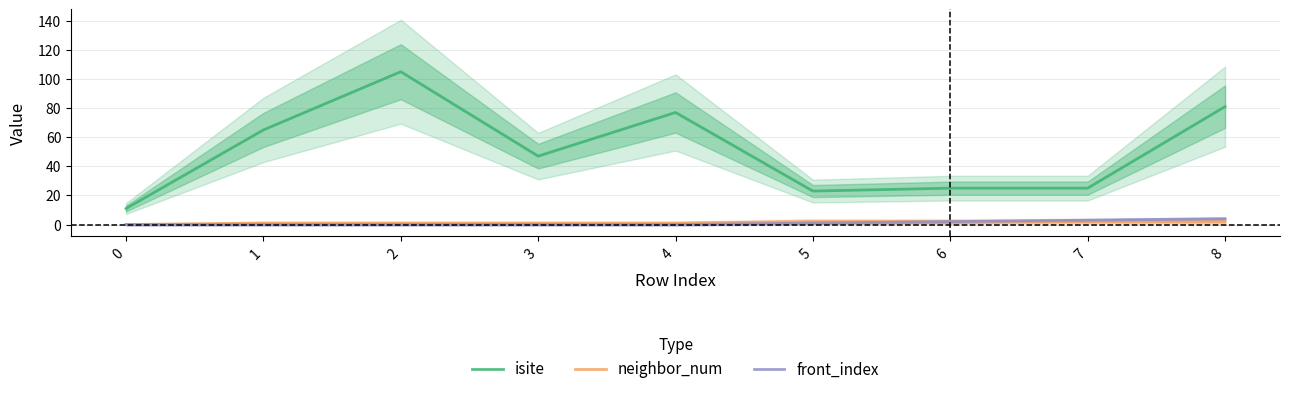

Is this an area chart (filled region under the line)?

No